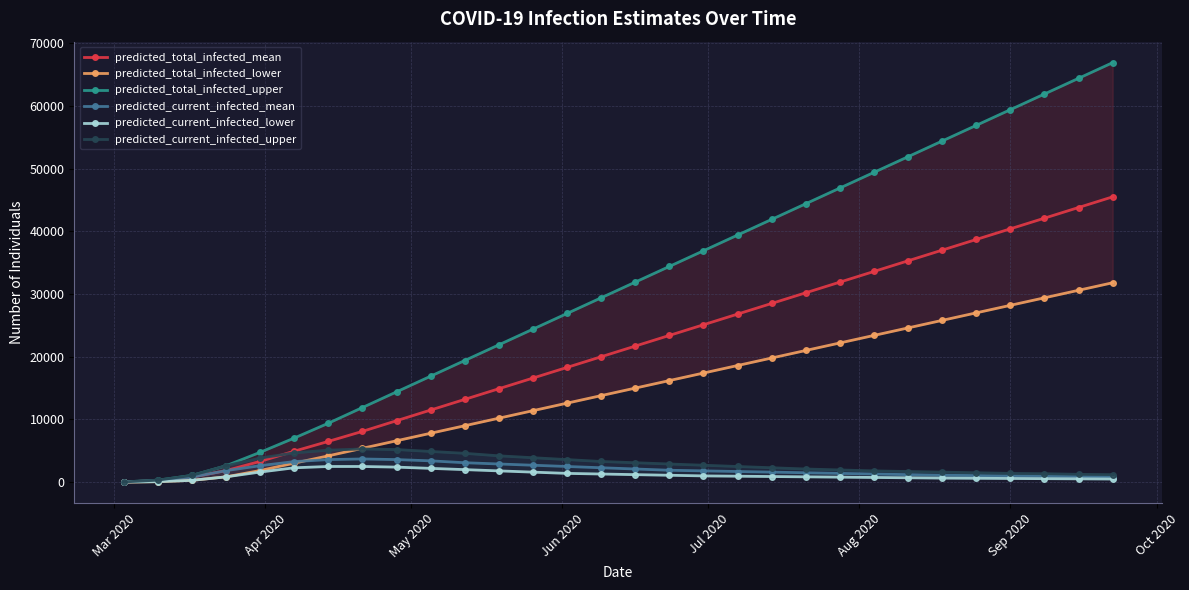

True or false: predicted_current_infected_mean and predicted_total_infected_mean intersect in this chart.

False